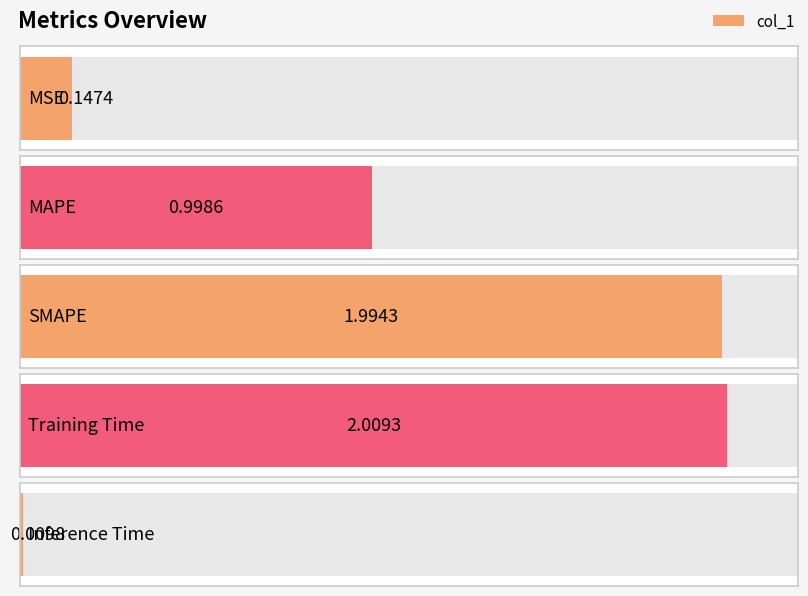

List the labels in order of value, largest first.

Training Time, SMAPE, MAPE, MSE, Inference Time